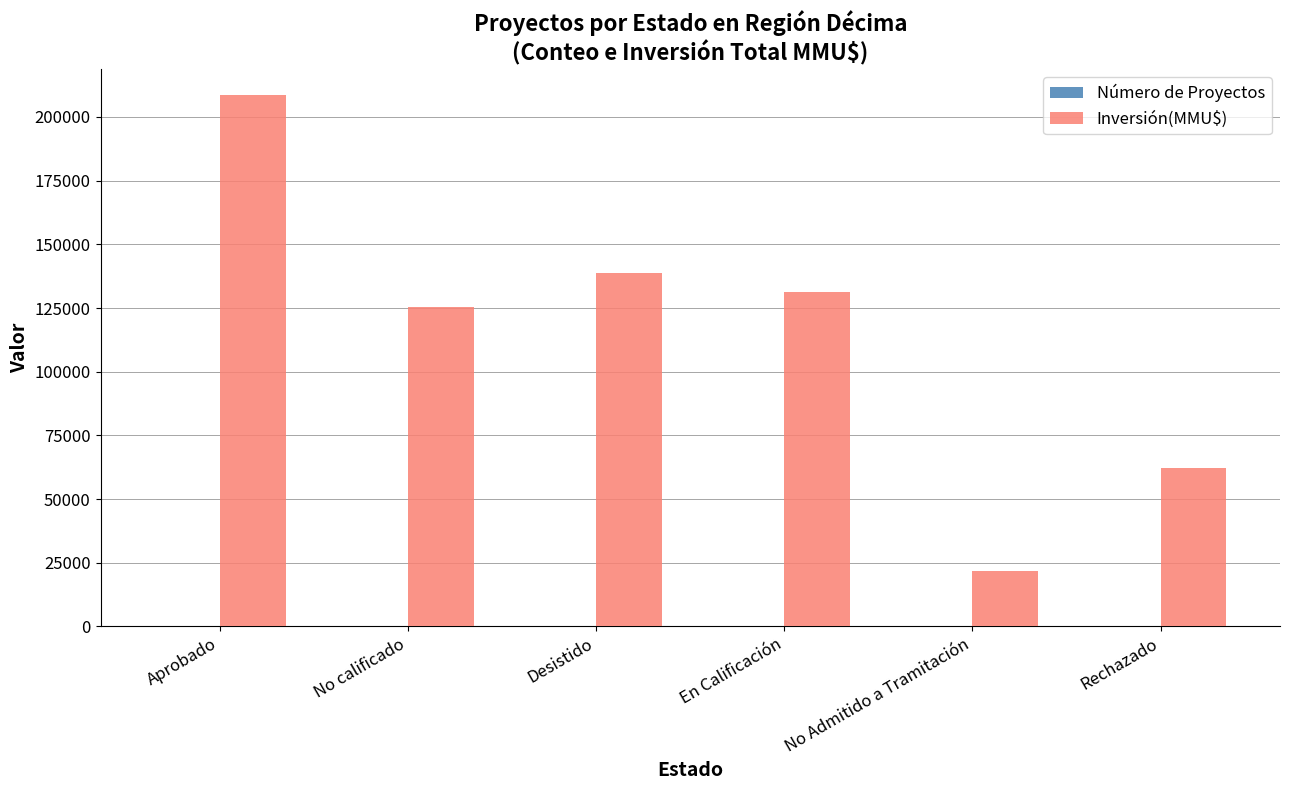

How many distinct data groups are displayed?

2